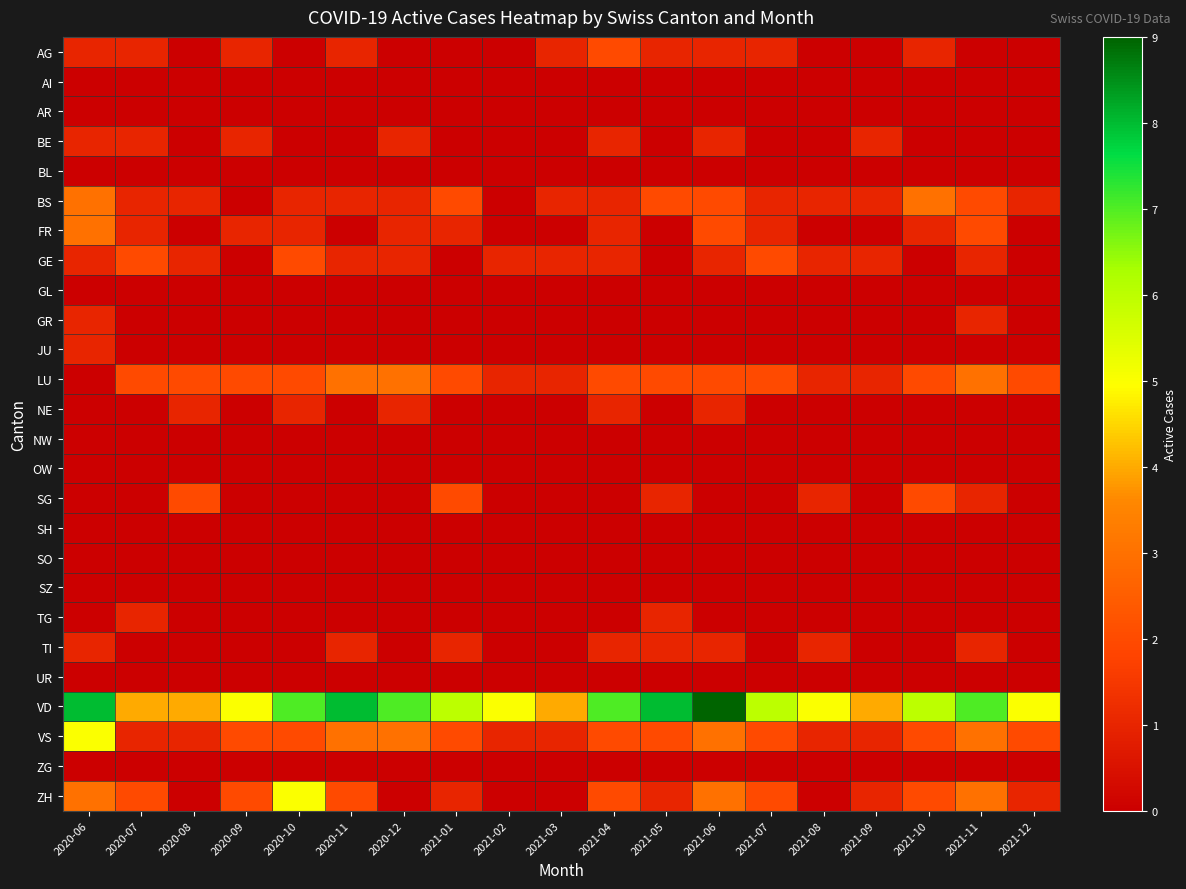

What is the total value across all series at 2020-10?

21